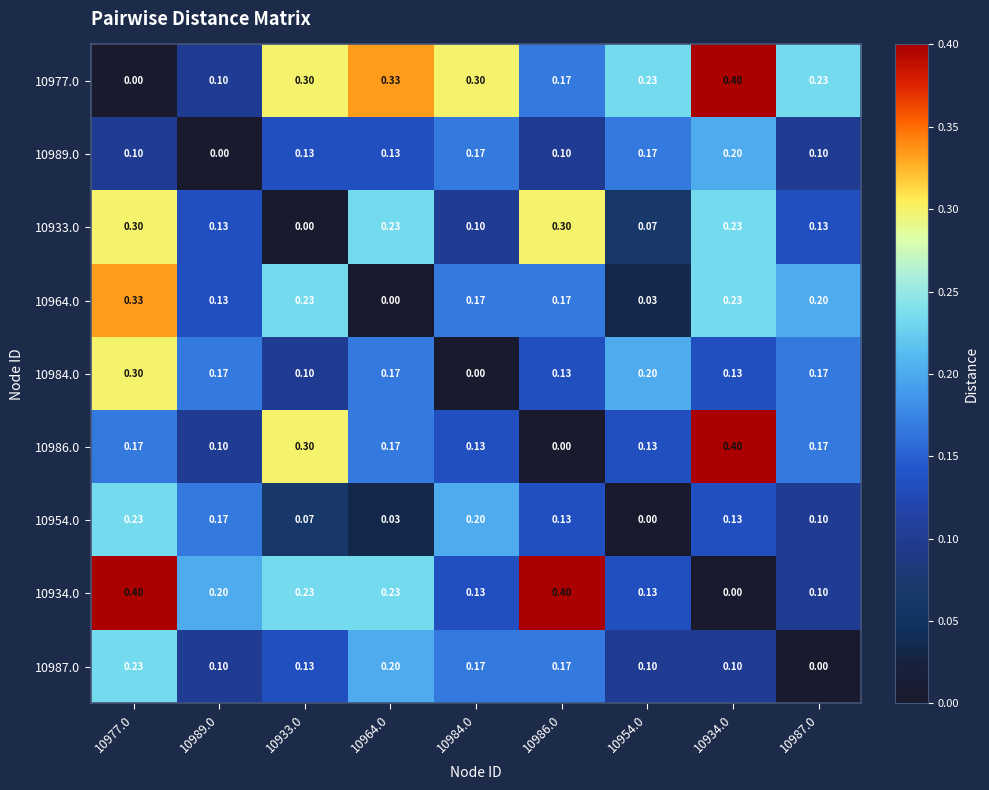

Reading right to left, what are all the values shown in this chart?

10977.0: 10987.0=0.2	10934.0=0.4	10954.0=0.2	10986.0=0.2	10984.0=0.3	10964.0=0.3	10933.0=0.3	10989.0=0.1	10977.0=0.0
10989.0: 10987.0=0.1	10934.0=0.2	10954.0=0.2	10986.0=0.1	10984.0=0.2	10964.0=0.1	10933.0=0.1	10989.0=0.0	10977.0=0.1
10933.0: 10987.0=0.1	10934.0=0.2	10954.0=0.1	10986.0=0.3	10984.0=0.1	10964.0=0.2	10933.0=0.0	10989.0=0.1	10977.0=0.3
10964.0: 10987.0=0.2	10934.0=0.2	10954.0=0.0	10986.0=0.2	10984.0=0.2	10964.0=0.0	10933.0=0.2	10989.0=0.1	10977.0=0.3
10984.0: 10987.0=0.2	10934.0=0.1	10954.0=0.2	10986.0=0.1	10984.0=0.0	10964.0=0.2	10933.0=0.1	10989.0=0.2	10977.0=0.3
10986.0: 10987.0=0.2	10934.0=0.4	10954.0=0.1	10986.0=0.0	10984.0=0.1	10964.0=0.2	10933.0=0.3	10989.0=0.1	10977.0=0.2
10954.0: 10987.0=0.1	10934.0=0.1	10954.0=0.0	10986.0=0.1	10984.0=0.2	10964.0=0.0	10933.0=0.1	10989.0=0.2	10977.0=0.2
10934.0: 10987.0=0.1	10934.0=0.0	10954.0=0.1	10986.0=0.4	10984.0=0.1	10964.0=0.2	10933.0=0.2	10989.0=0.2	10977.0=0.4
10987.0: 10987.0=0.0	10934.0=0.1	10954.0=0.1	10986.0=0.2	10984.0=0.2	10964.0=0.2	10933.0=0.1	10989.0=0.1	10977.0=0.2